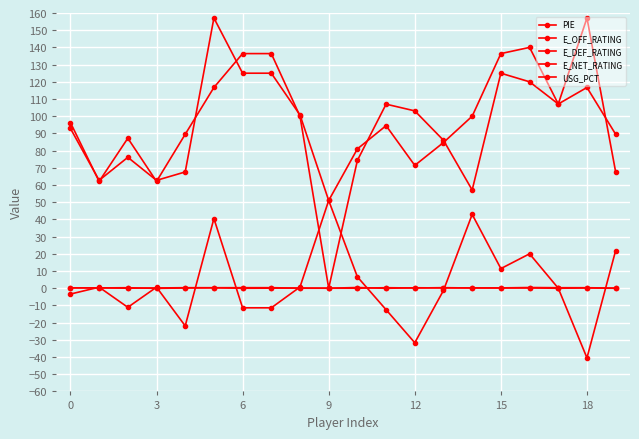

How many values in the E_DEF_RATING series are below 100?

10